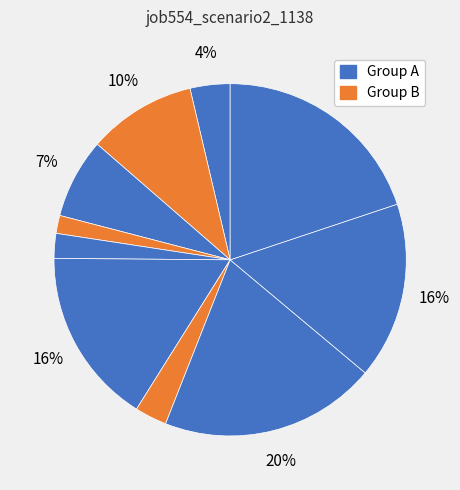

How many slices are in this pie chart?

10